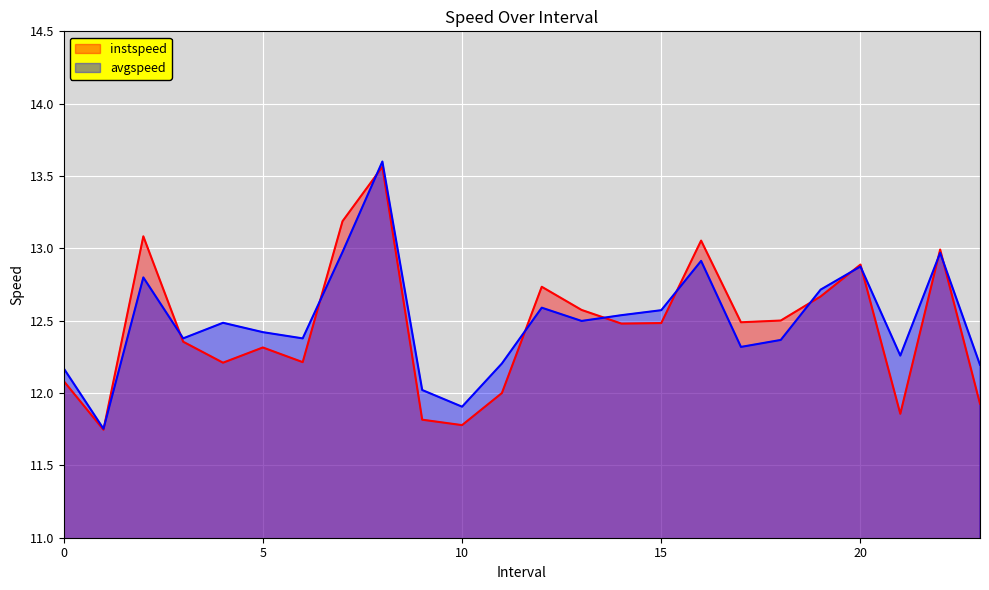

What value does the avgspeed series have at 7?

13.0